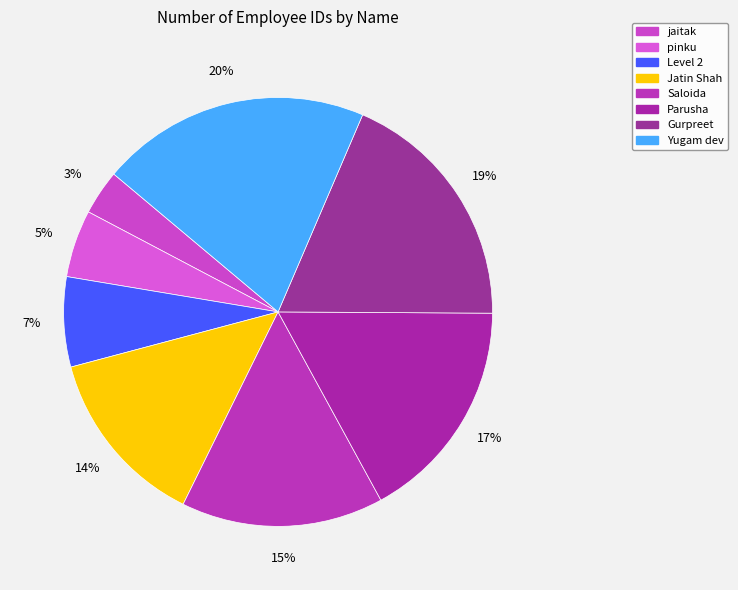

What is the total percentage of Gurpreet and Saloida?

33.9%